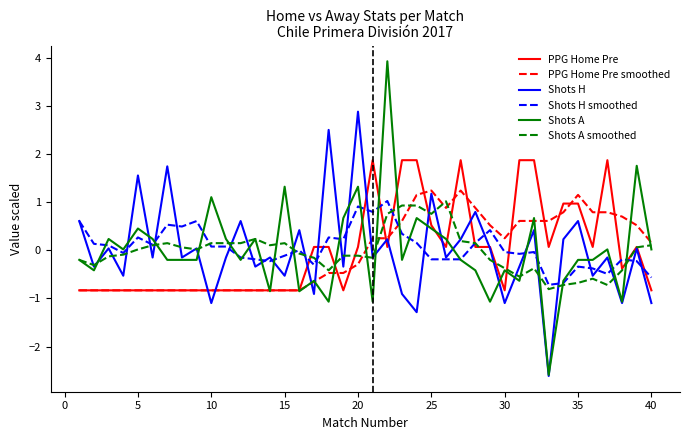

What is the minimum value for Shots H?

-2.6